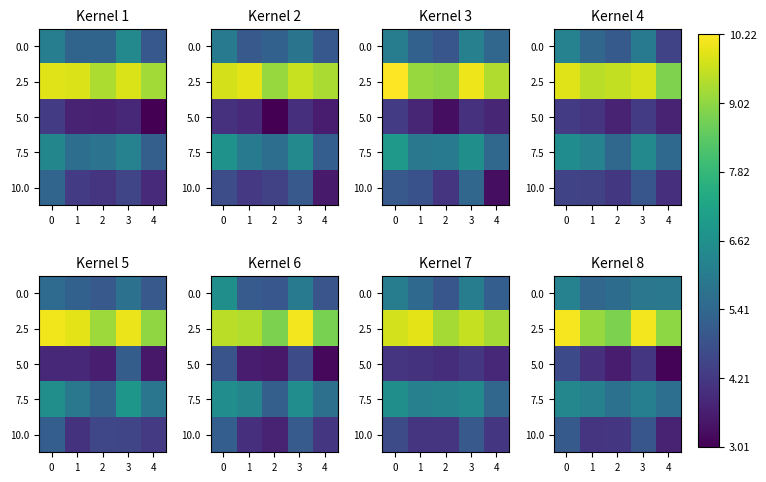

Rank the series at 0 from highest to lowest value.

2.5, 7.5, 0.0, 10.0, 5.0